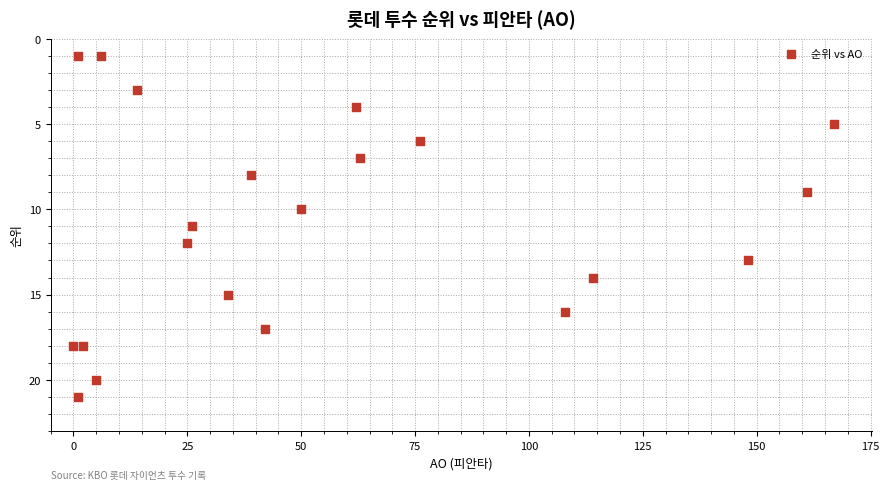

What is the range of X values (max minus min)?

167